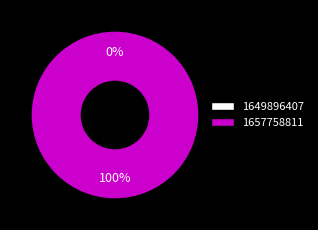

Combined, do 1657758811 and 1649896407 account for over 50%?

Yes